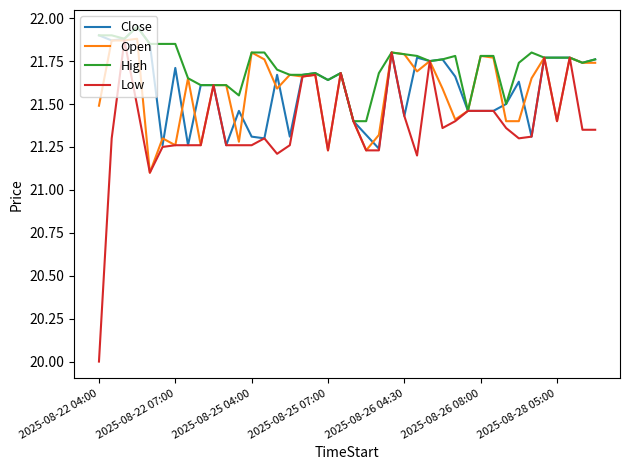

Which series has the widest spread of values?

Low